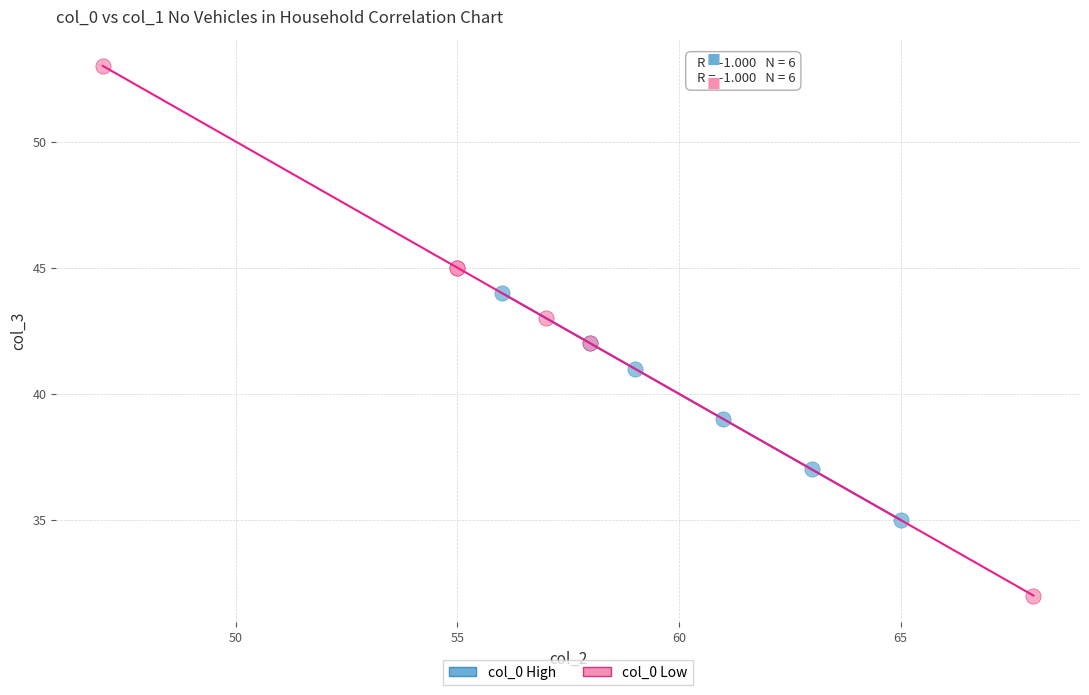

Which series has the widest spread of Y values?

col_0 Low